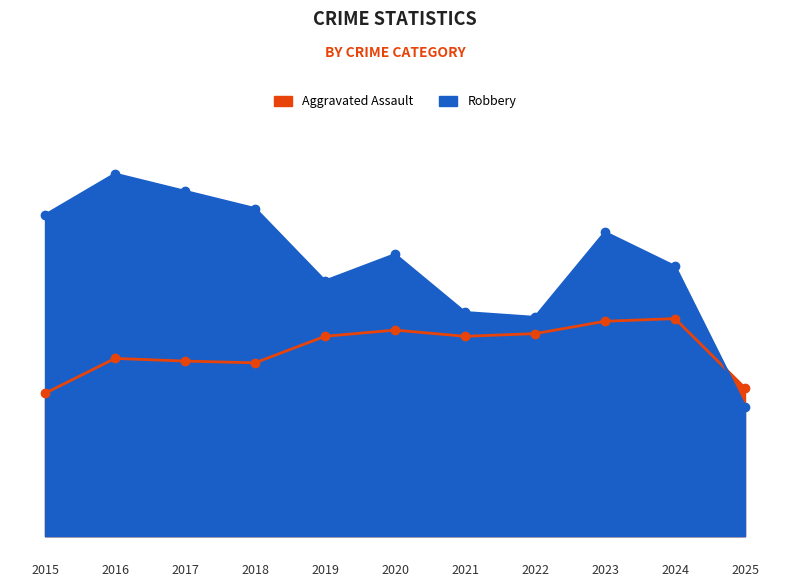

What is the value of the Aggravated Assault point at the 5th from the left?

452